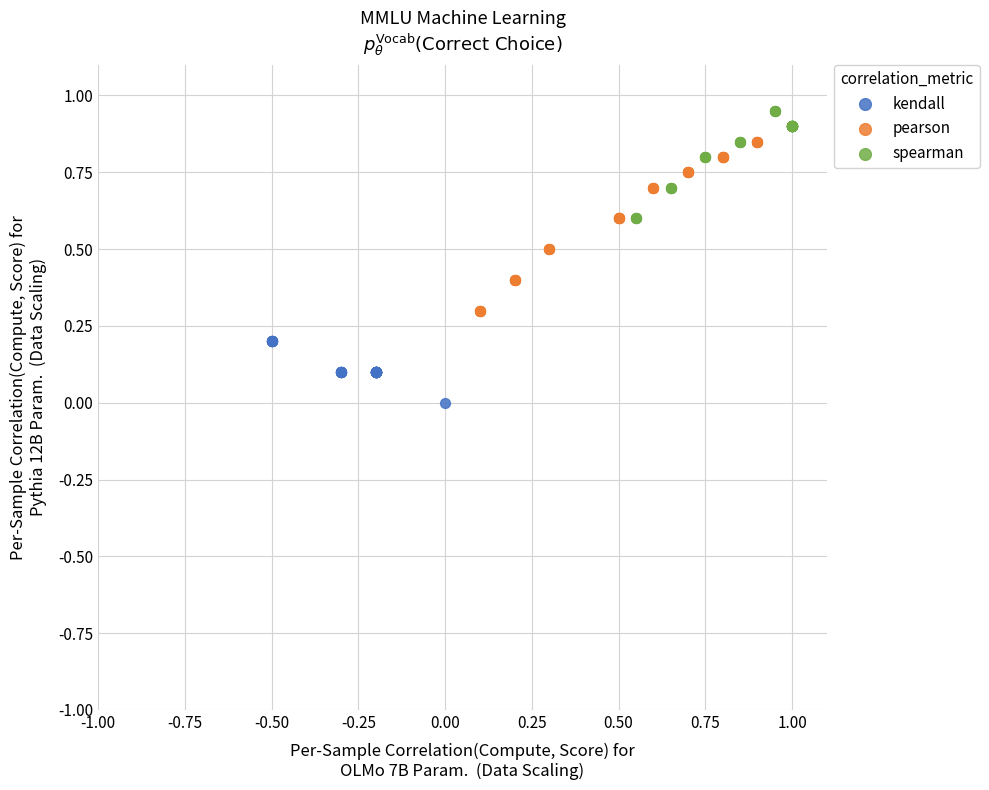

Which series contains the lowest Y value?

kendall